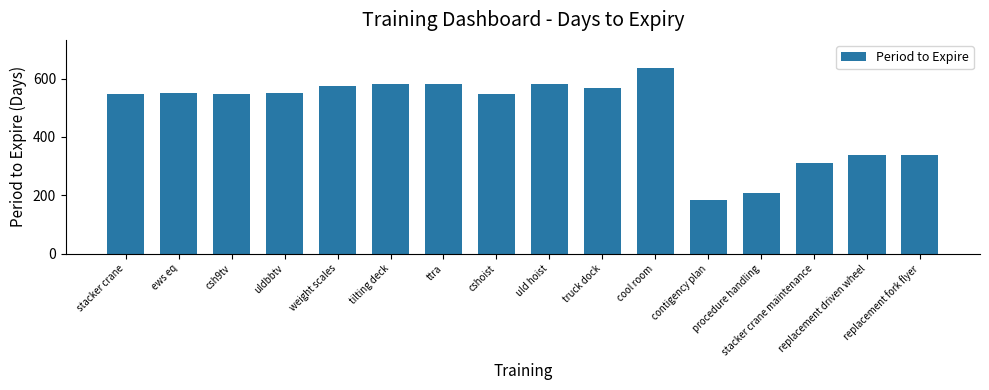

What is the value of the 12th bar from the left?

183